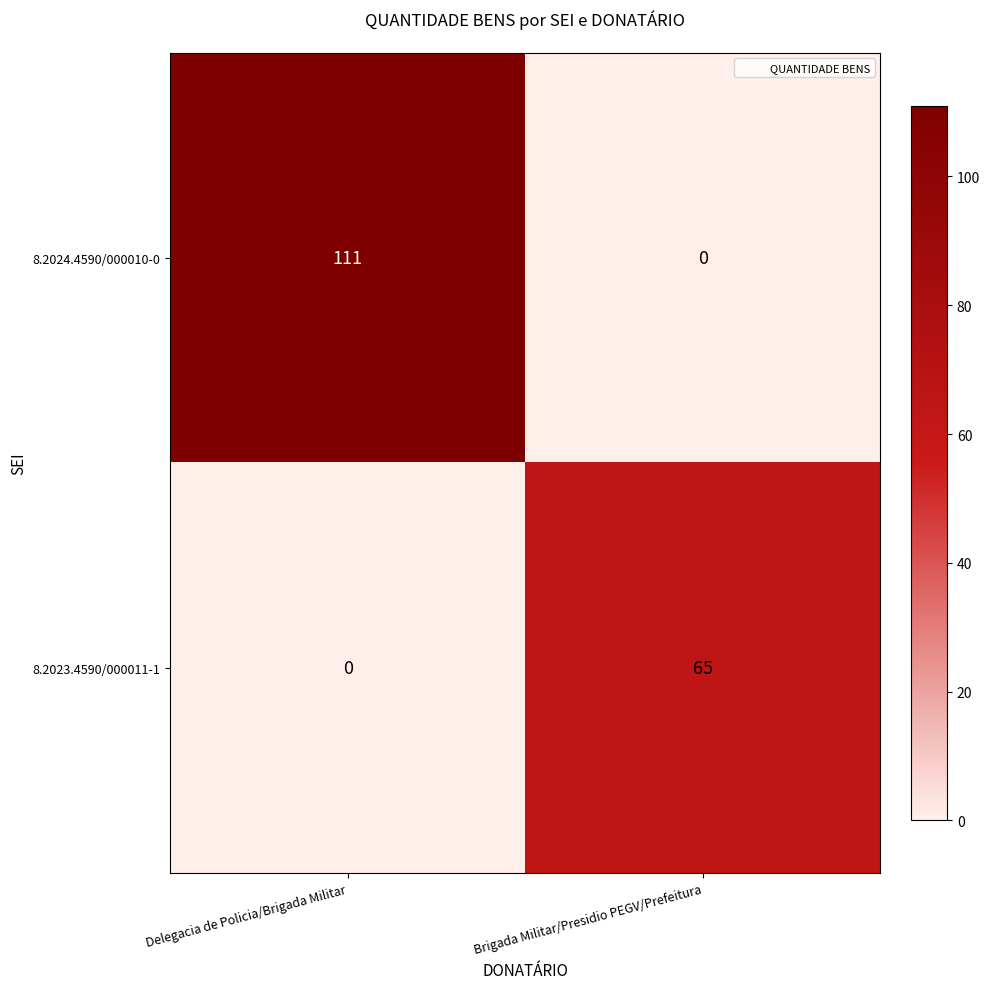

Which series has the largest total across all categories?

8.2024.4590/000010-0